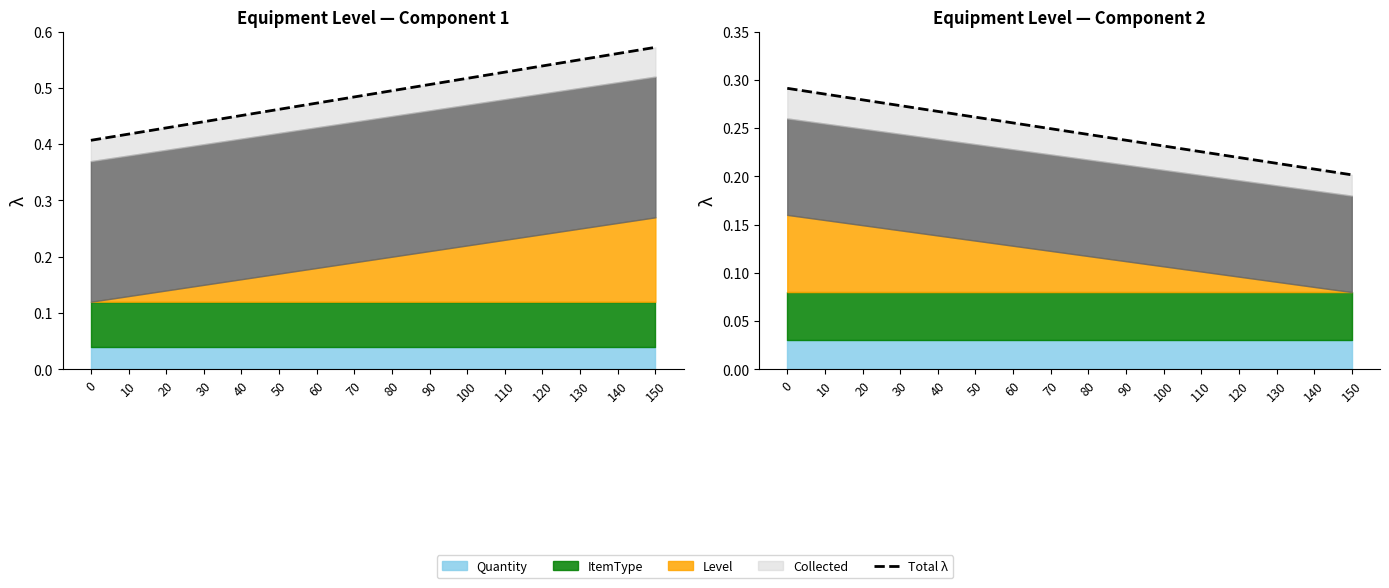

Does the chart have visible grid lines?

No